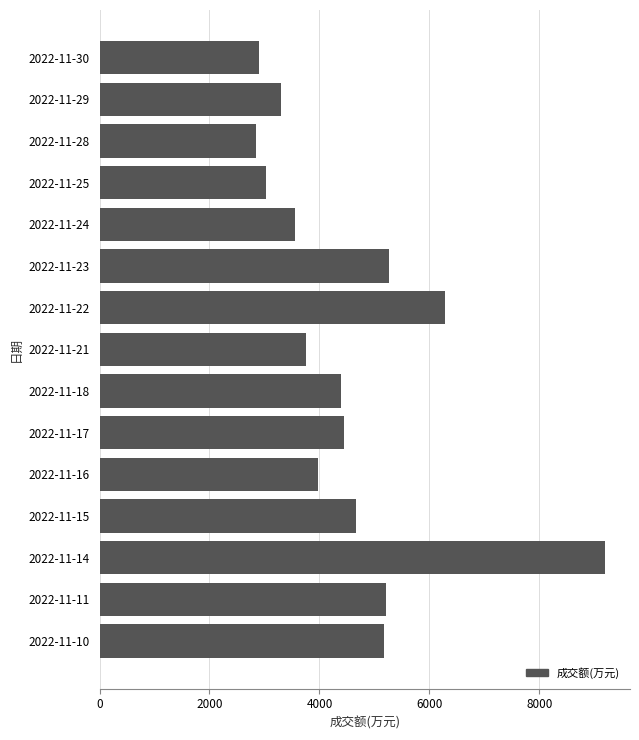

What is the average value?

4532